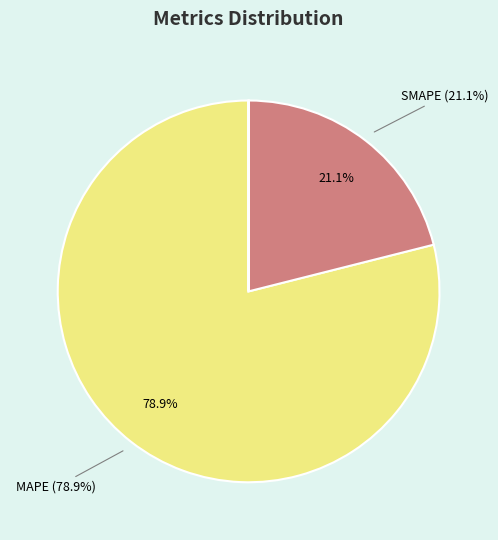

Is there a majority slice in this chart?

Yes